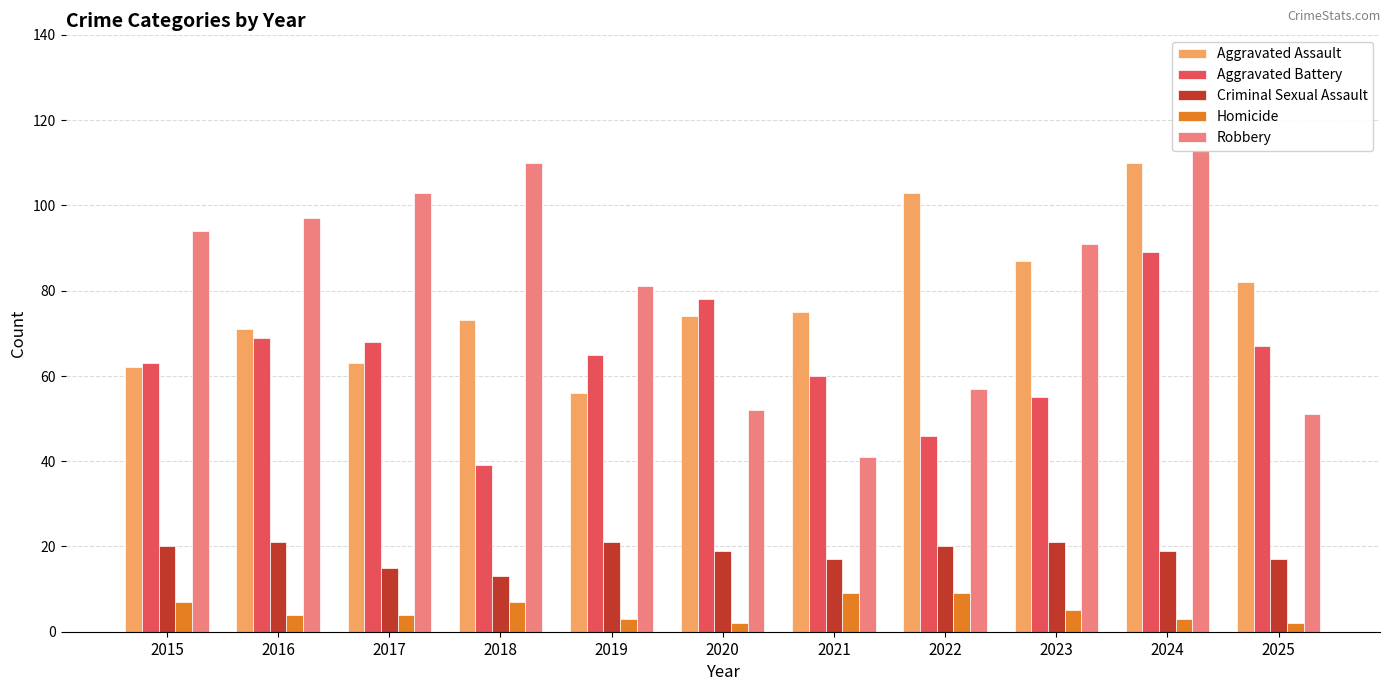

What is the value of the Robbery bar at the 9th from the left?

91